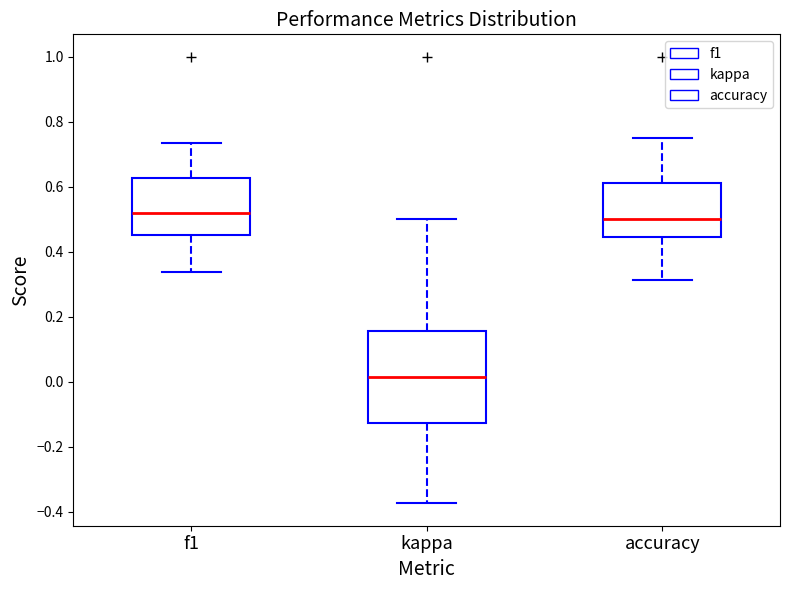

Reading left to right, read every box against the y-axis: the position of its median line, the range the box covers, and the ends of its whiskers. The values are not printed on the chart, so give them approximately, as read against the axis.

f1: median 0.52, box 0.46 to 0.62, whiskers 0.34 to 0.74
kappa: median 0.02, box -0.12 to 0.16, whiskers -0.38 to 0.50
accuracy: median 0.50, box 0.44 to 0.62, whiskers 0.32 to 0.76